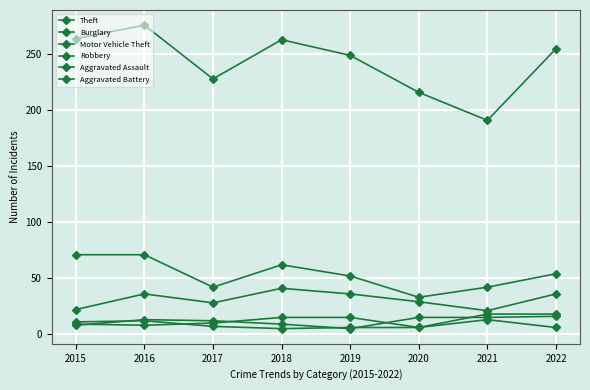

How many lines are shown in the chart?

6